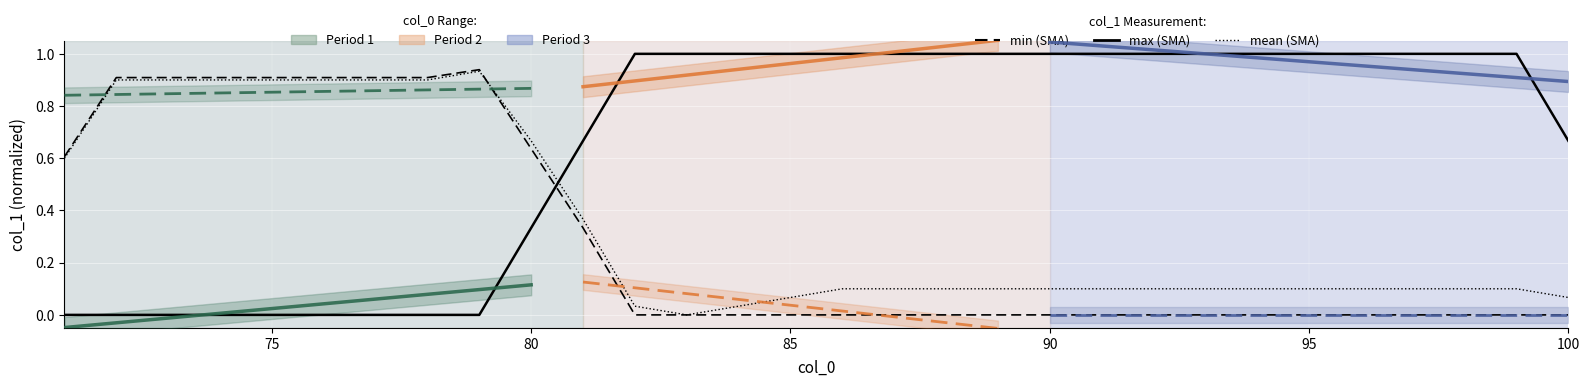

Is it true that max (SMA) equals 0.5 at 80?

False